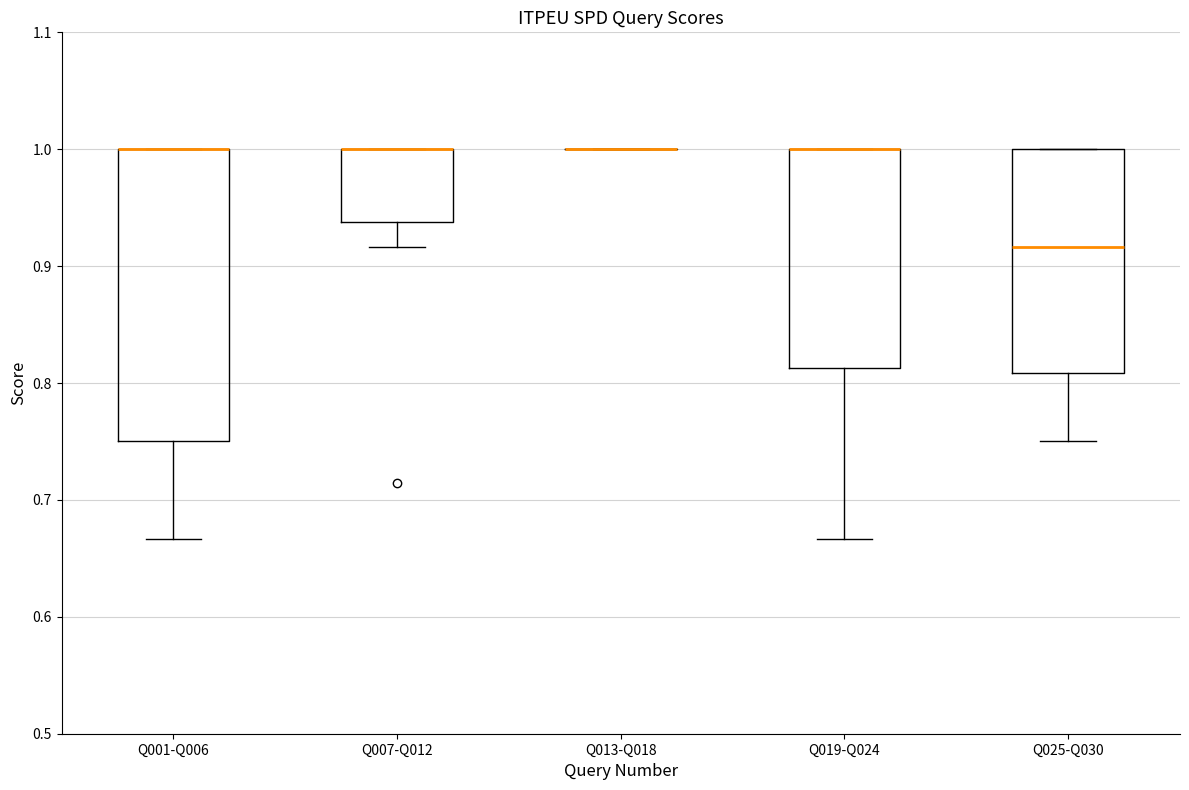

Comparing the boxes themselves (not the whiskers), which one is the tallest?

Q001-Q006